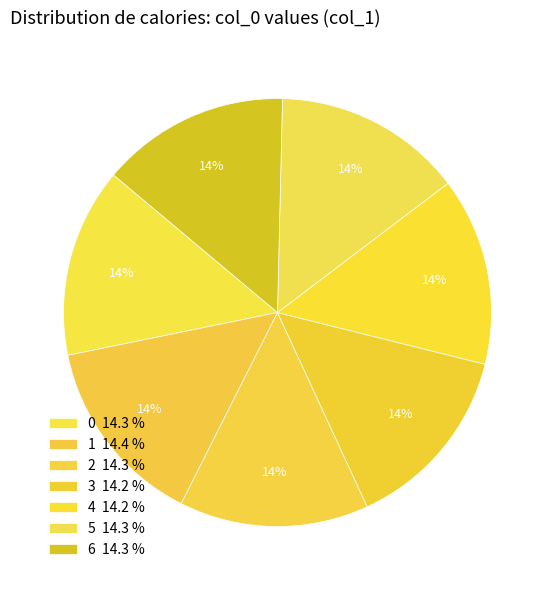

How many segments does this pie chart have?

7